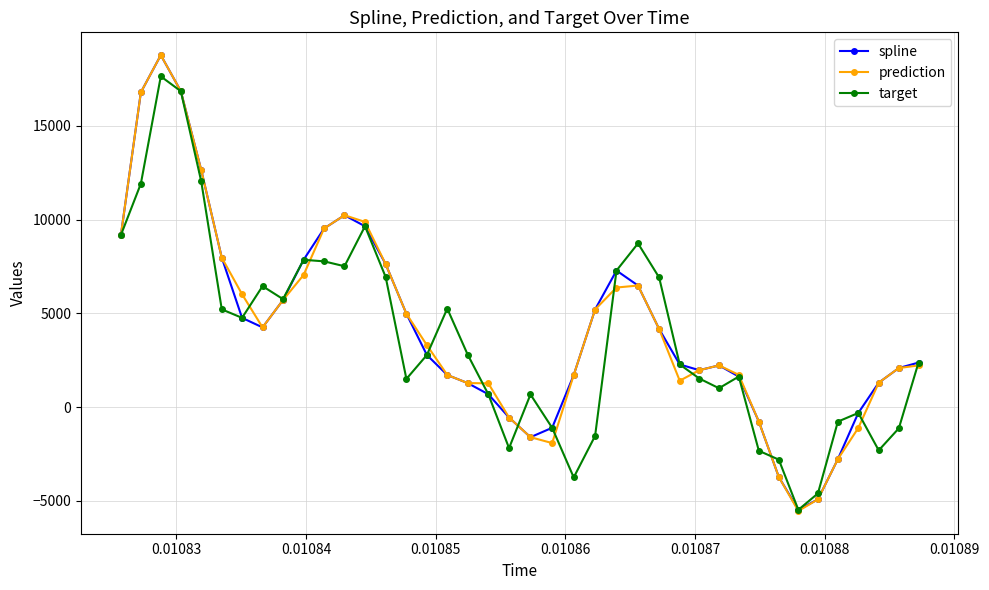

What is the lowest value of the prediction series?

-5535.0